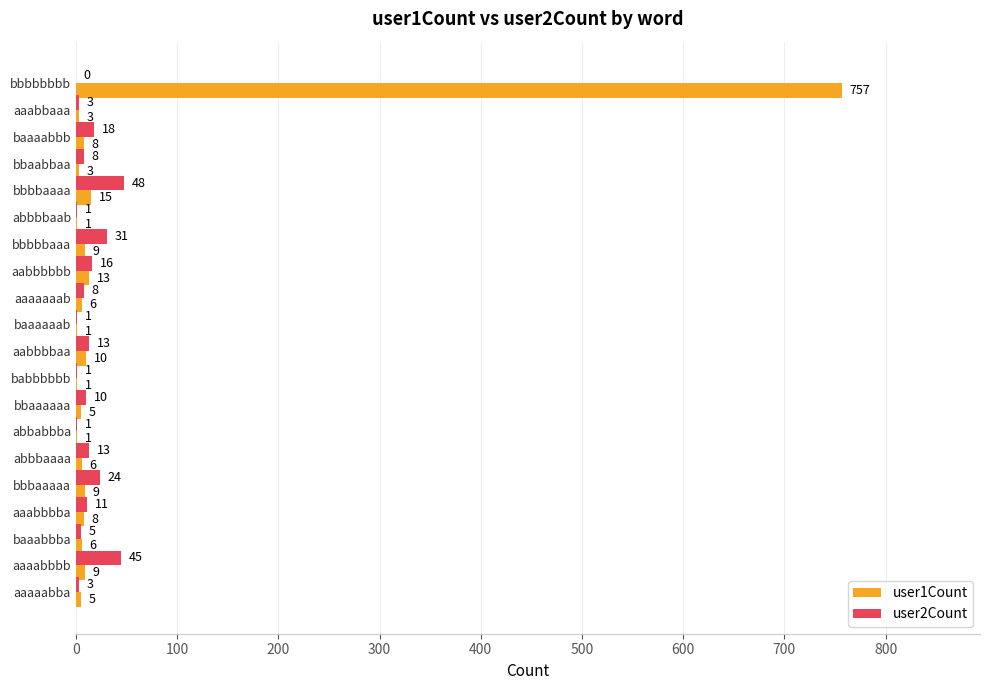

True or false: user2Count has a value of 18 at baaaabbb.

True